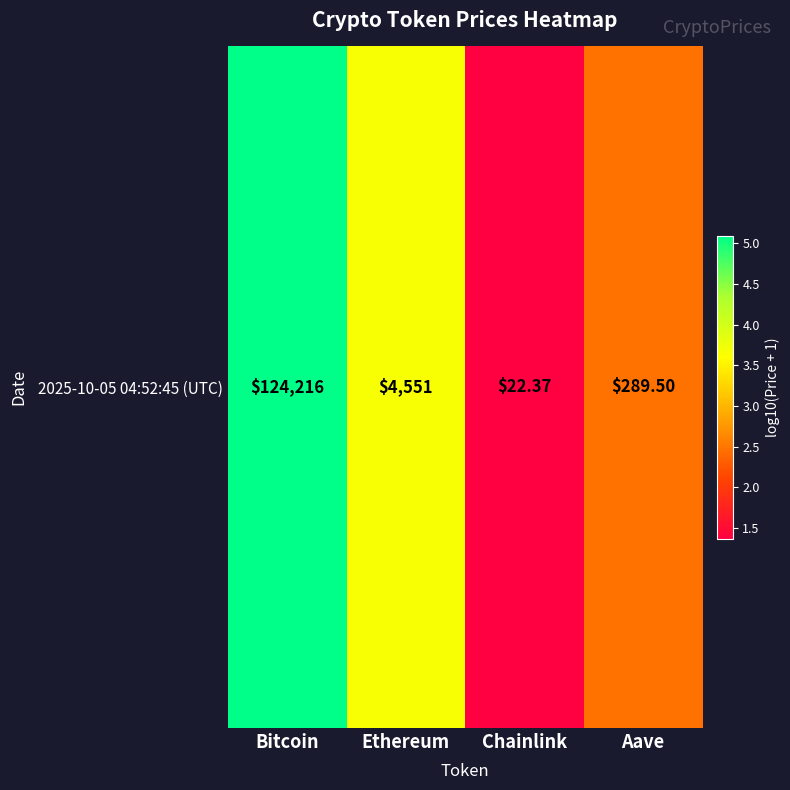

What is the difference between the values at Ethereum and Aave?

1.2